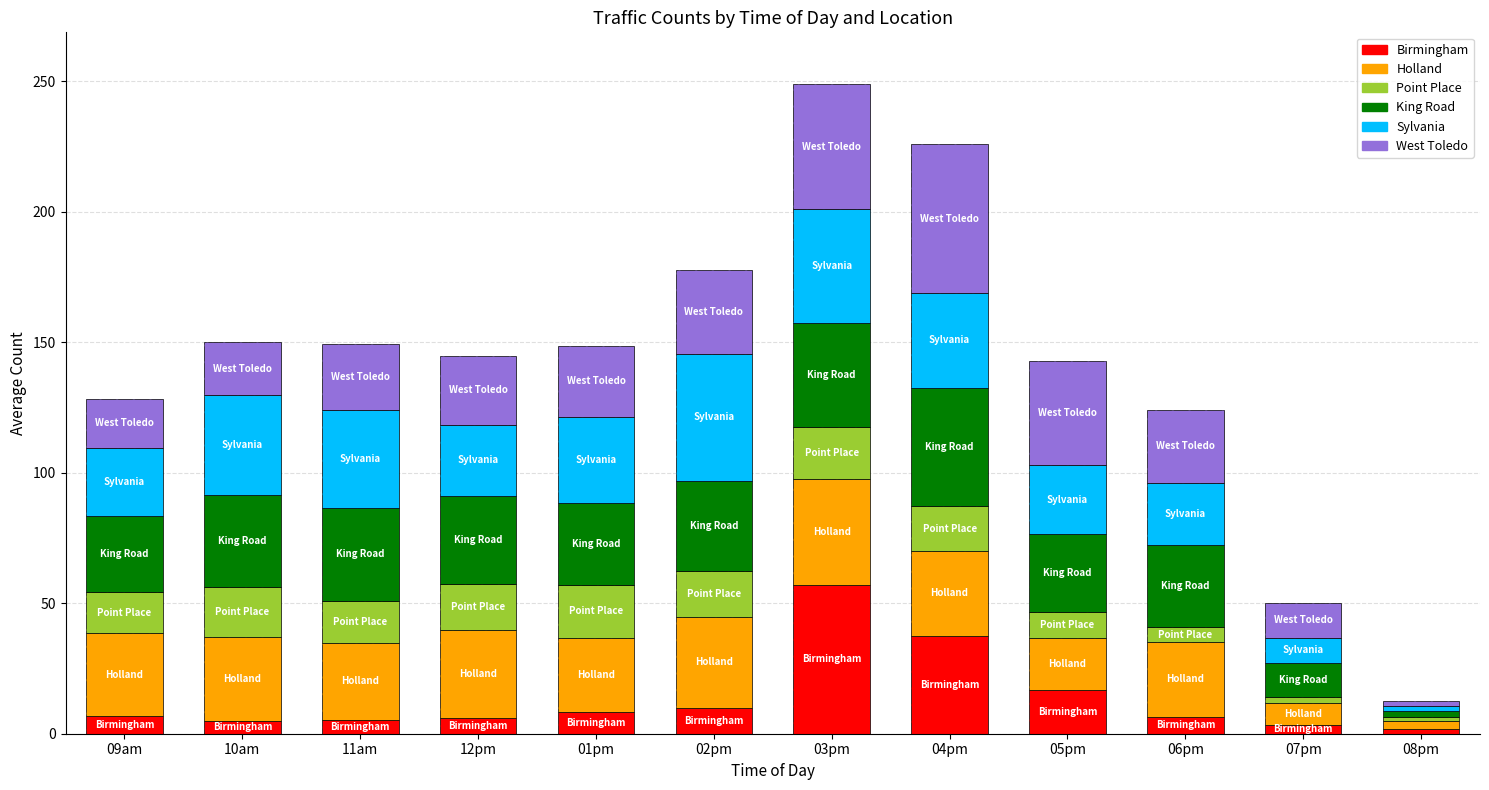

Reading left to right, extract all data points from this chart.

Birmingham: 6.8	4.9	5.3	6.1	8.4	9.9	57.1	37.6	16.7	6.6	3.4	2.0
Holland: 31.7	32.2	29.4	33.5	28.3	34.9	40.4	32.4	20.1	28.5	8.2	2.8
Point Place: 15.7	19.0	16.2	17.8	20.3	17.5	19.9	17.0	10.0	5.9	2.6	1.8
King Road: 29.2	35.4	35.6	33.6	31.2	34.6	39.6	45.4	29.6	31.2	13.1	2.2
Sylvania: 25.9	38.5	37.4	27.4	33.2	48.8	43.9	36.2	26.5	23.8	9.5	2.1
West Toledo: 19.1	20.0	25.2	26.2	27.2	32.1	47.8	57.2	40.0	28.3	13.3	1.9